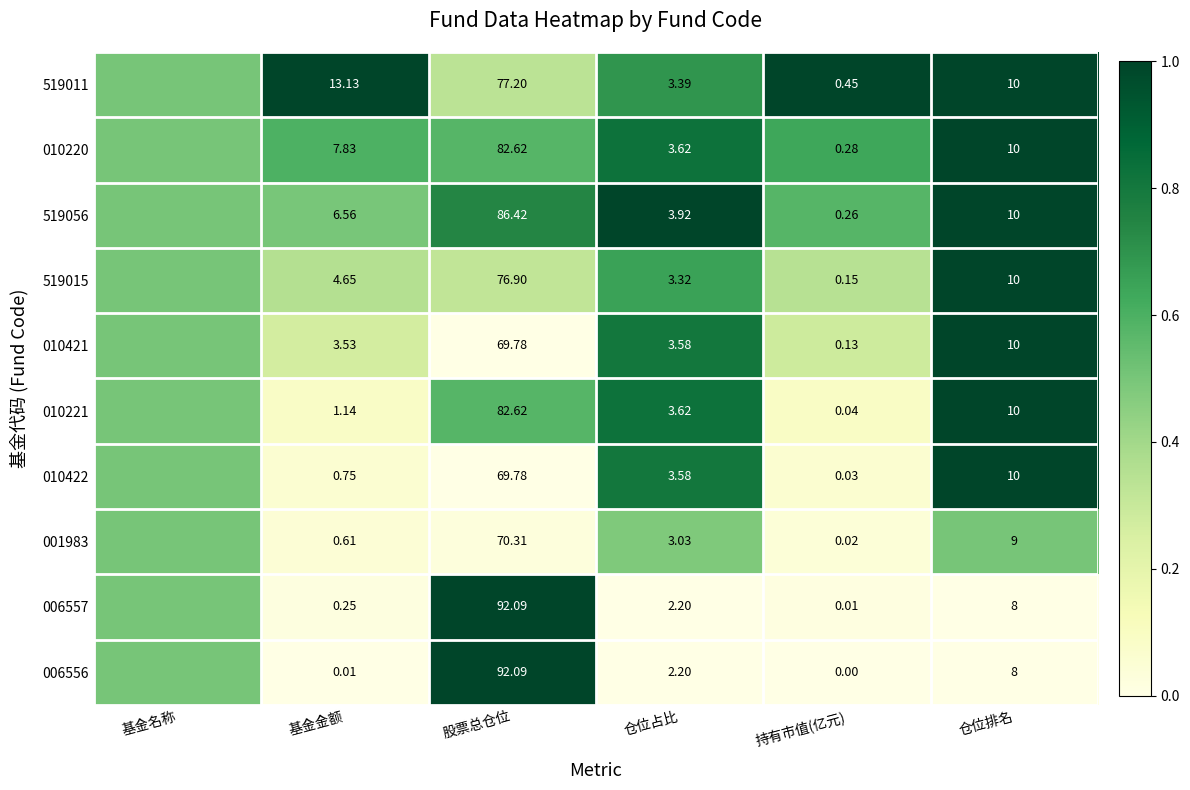

Is the value of 001983 at 基金金额 greater than the value of 006556 at 基金金额?

Yes